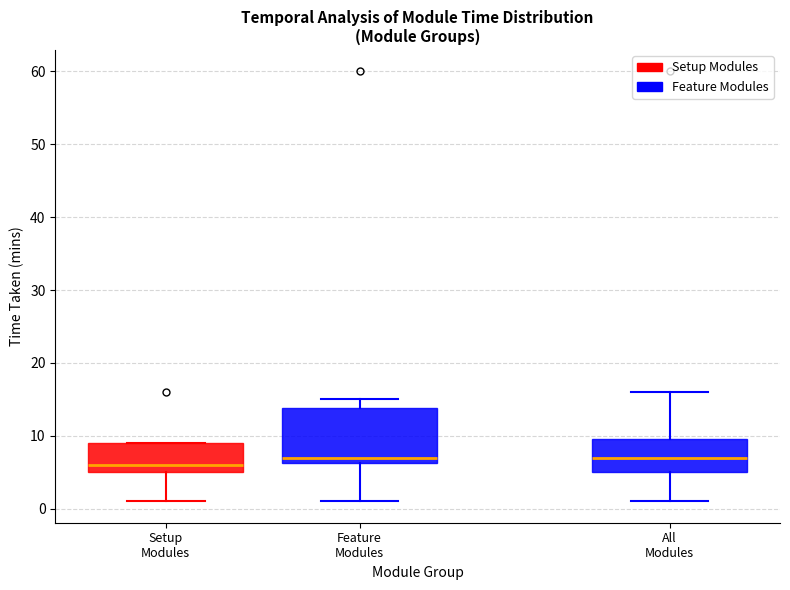

Comparing the boxes themselves (not the whiskers), which one is the tallest?

Feature Modules